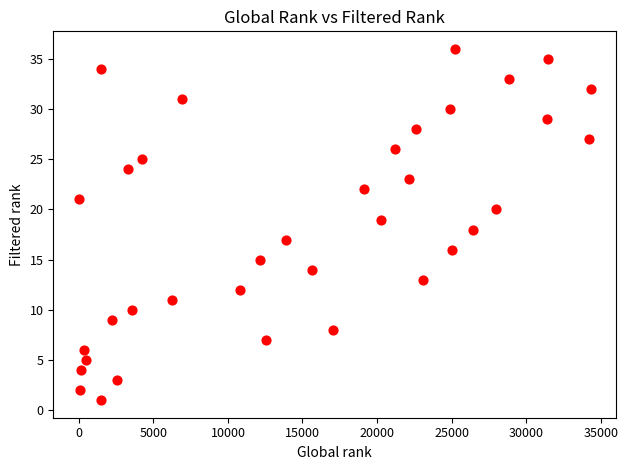

What is the range of Y values (max minus min)?

35